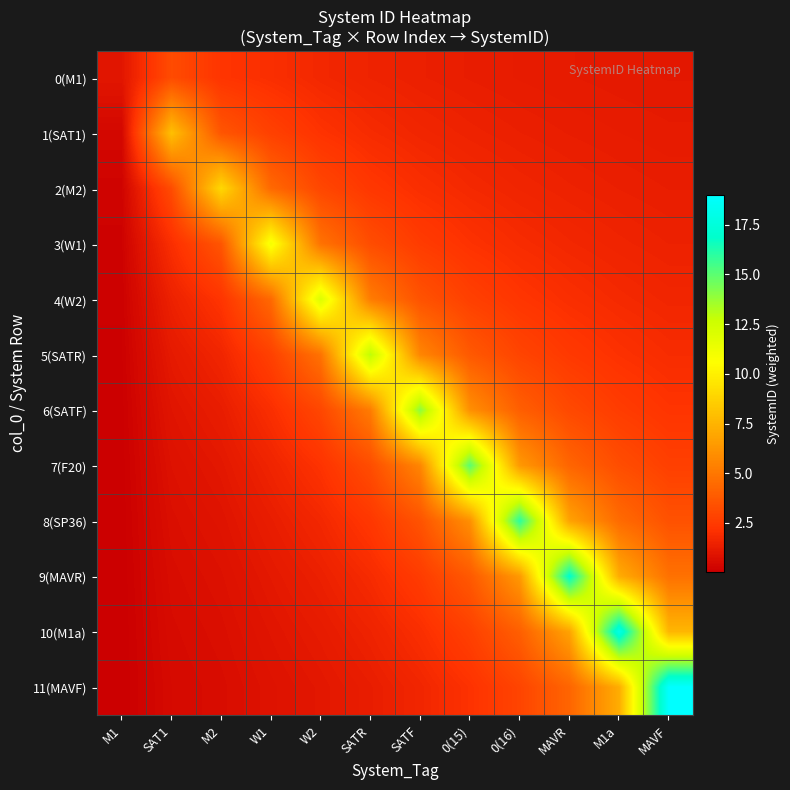

Between MAVF and W1, which is larger?

W1